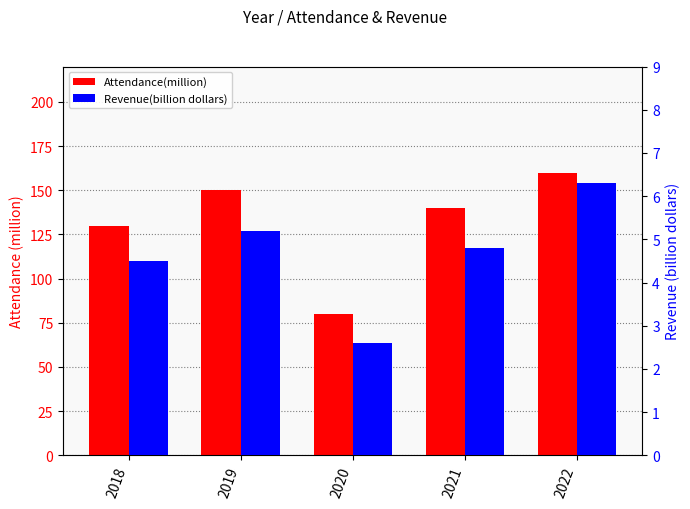

Is the value of Revenue(billion dollars) at 2020 greater than the value of Attendance(million) at 2020?

No